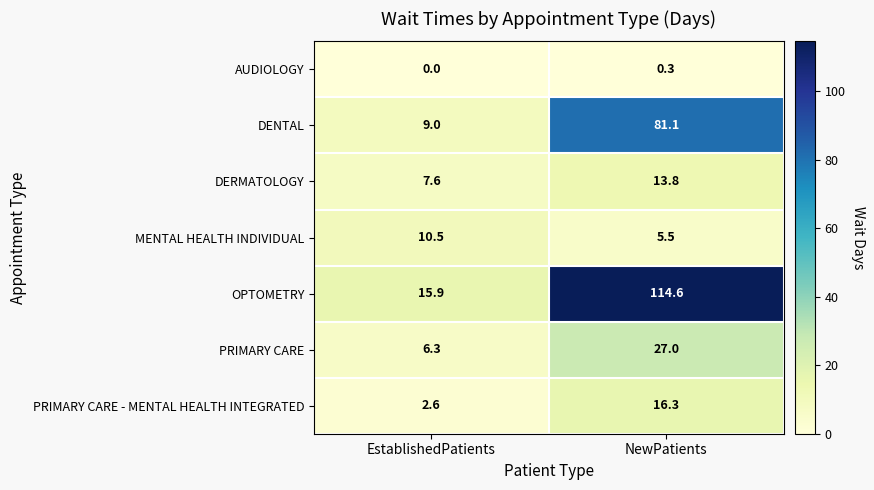

What is the difference between the OPTOMETRY values at EstablishedPatients and NewPatients?

98.7